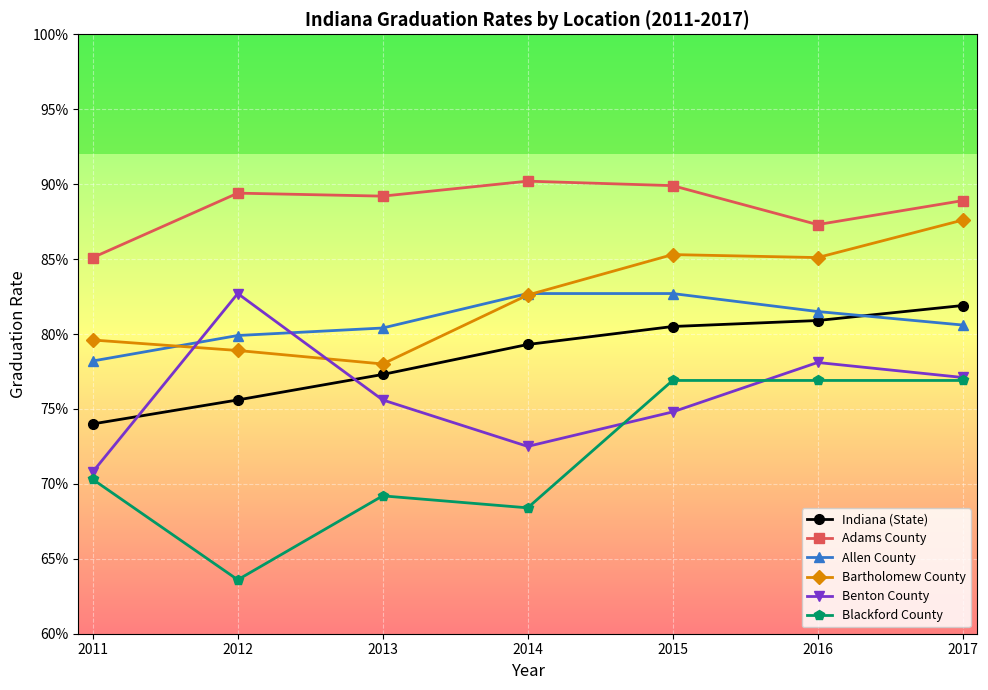

At which label is Bartholomew County closest to 0?

2013